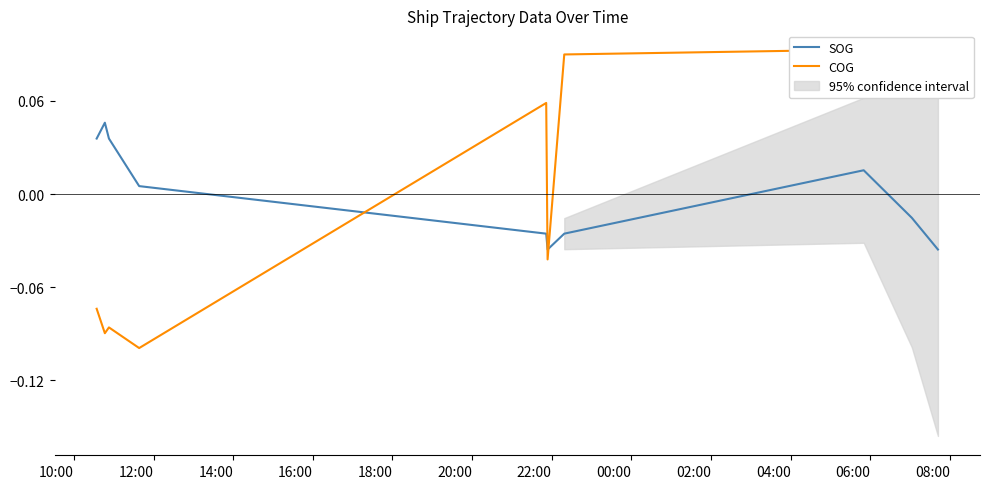

What is the value of the COG point at the 4th from the left?

-0.1